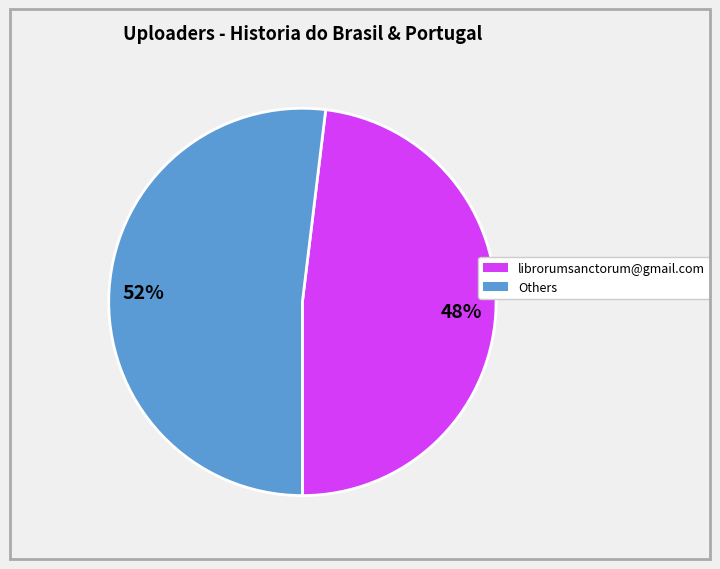

To the nearest percent, what is the average slice percentage?

50%